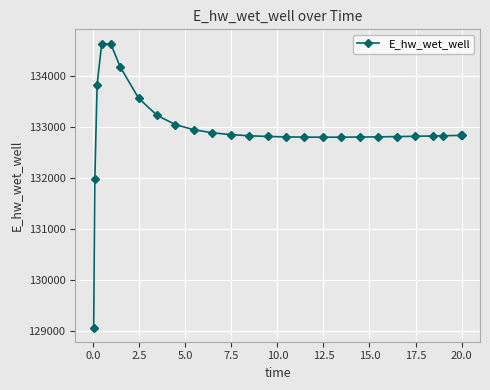

What is the greatest value displayed?

134627.9